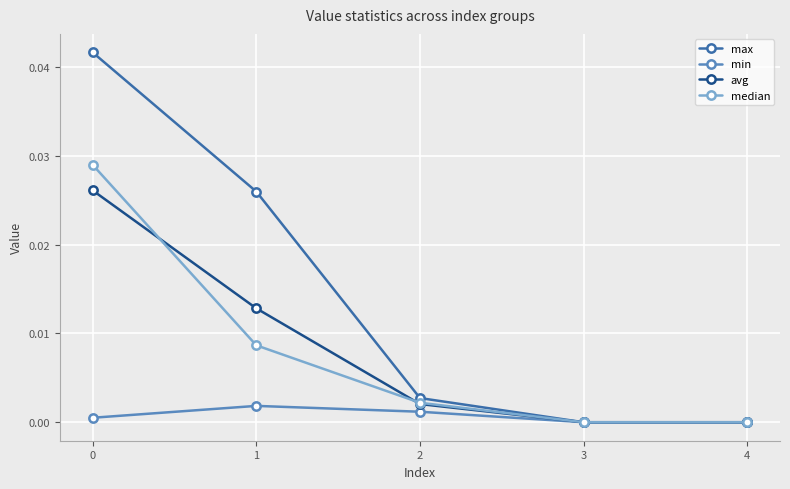

Between 0 and 1, which series saw the biggest shift?

median